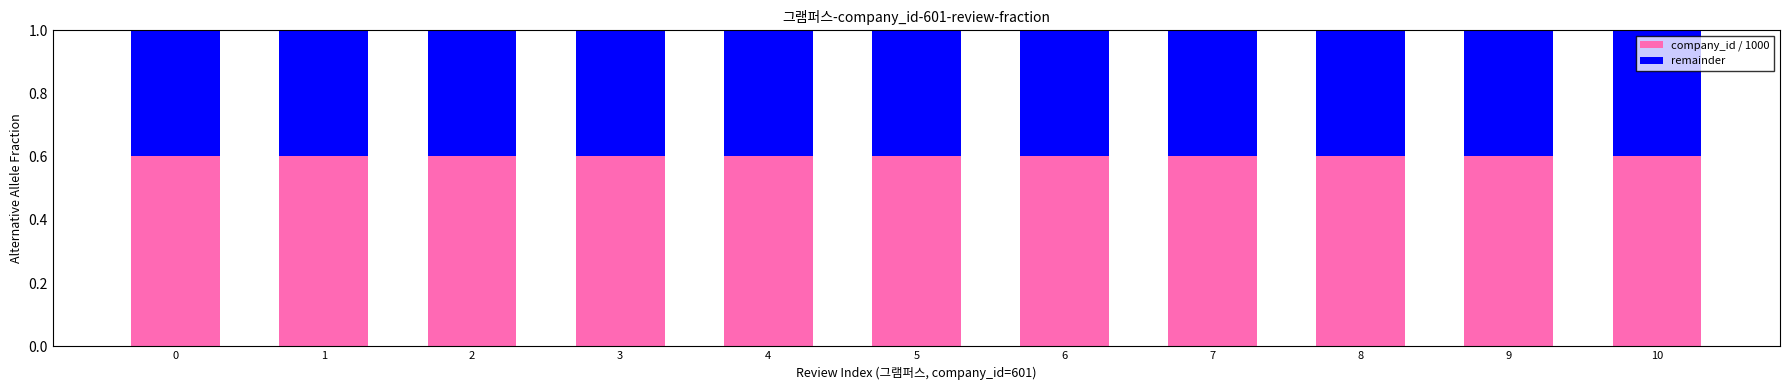

Are the bars horizontal?

No